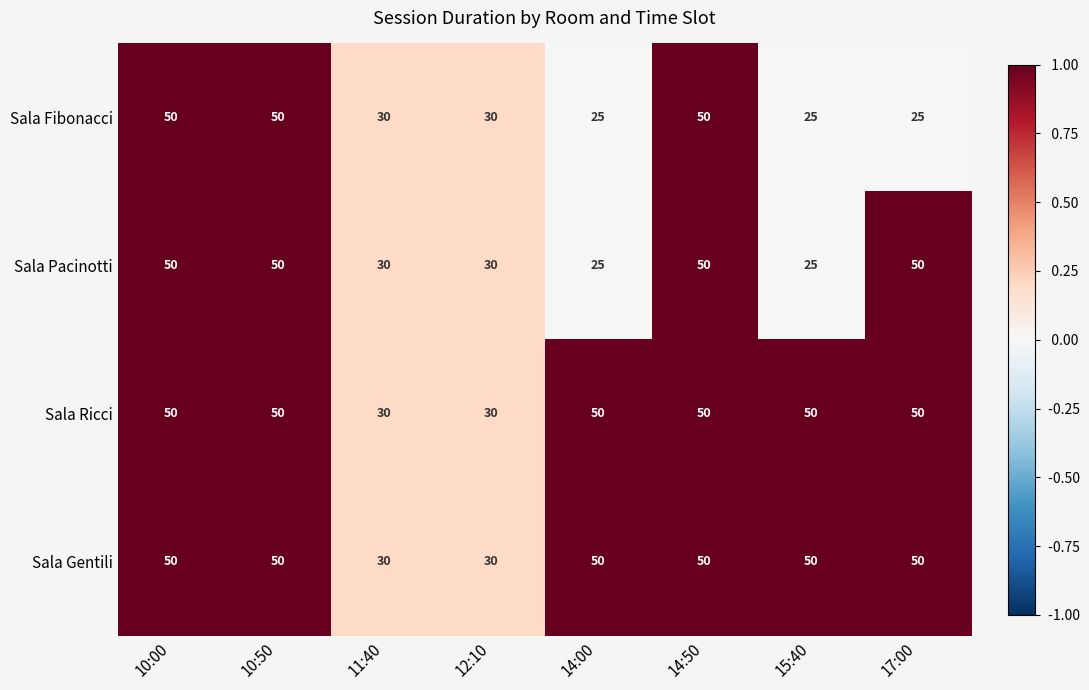

What is the total value across all series at 17:00?

175